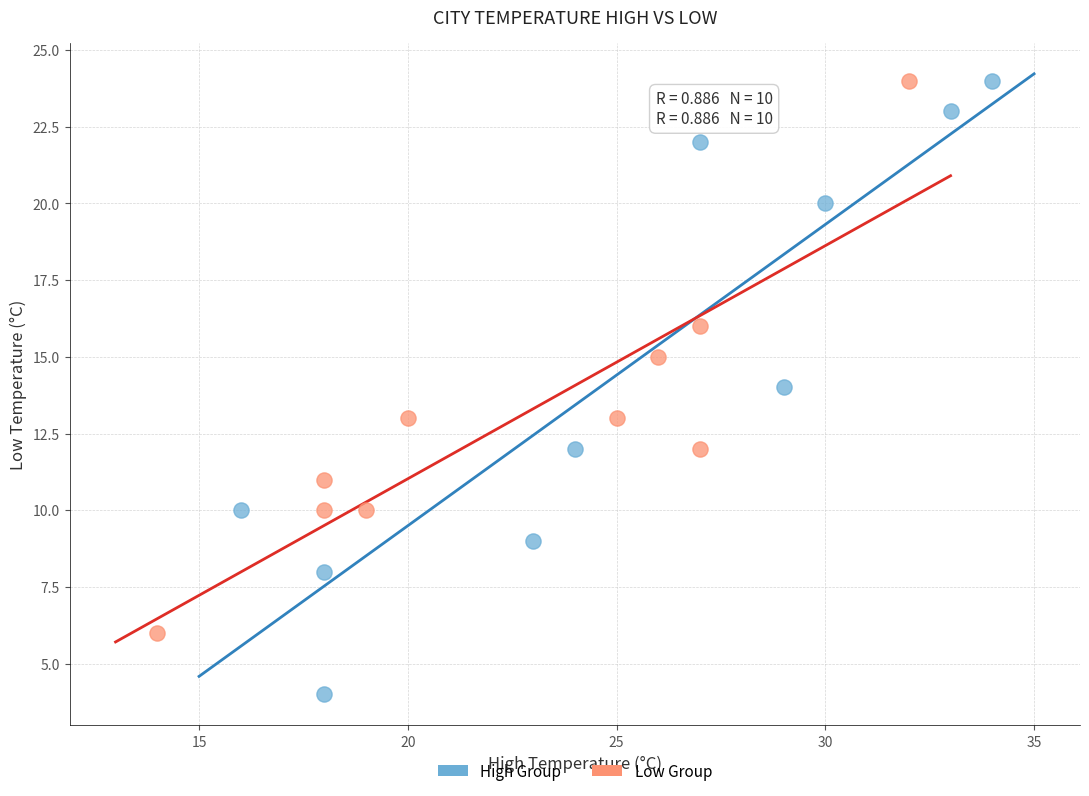

Which series reaches the minimum Y coordinate?

High Group